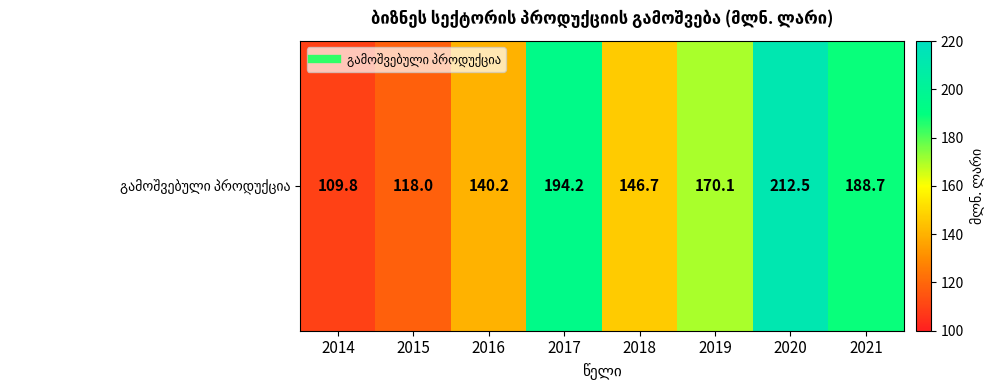

Rank the categories by value from highest to lowest.

2020, 2017, 2021, 2019, 2018, 2016, 2015, 2014